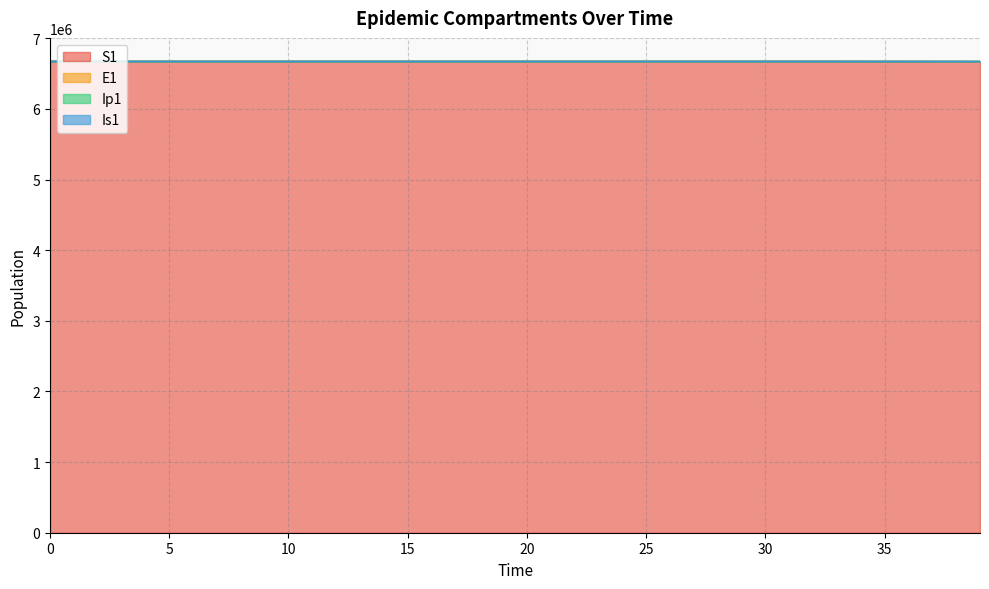

Reading left to right, list all the values displayed in this chart.

S1: 6671082.0	6671081.6	6671081.3	6671081.0	6671080.5	6671080.0	6671079.4	6671078.6	6671077.7	6671076.5	6671075.0	6671073.2	6671071.0	6671068.3	6671065.0	6671060.8	6671055.7	6671049.3	6671041.5	6671031.9	6671020.0	6671005.2	6670987.1	6670964.7	6670937.0	6670902.8	6670860.6	6670808.5	6670744.2	6670664.8	6670566.8	6670445.8	6670296.4	6670111.9	6669884.2	6669603.1	6669256.1	6668827.7	6668298.9	6667646.1
E1: 6671082.0	6671081.9	6671081.8	6671081.7	6671081.4	6671081.2	6671080.8	6671080.4	6671079.8	6671079.2	6671078.4	6671077.3	6671076.1	6671074.6	6671072.7	6671070.3	6671067.4	6671063.8	6671059.4	6671054.0	6671047.3	6671039.0	6671028.7	6671016.0	6671000.4	6670981.1	6670957.3	6670927.9	6670891.6	6670846.8	6670791.4	6670723.1	6670638.8	6670534.6	6670406.1	6670247.4	6670051.4	6669809.6	6669510.9	6669142.3
Ip1: 6671083.0	6671082.8	6671082.6	6671082.4	6671082.2	6671082.0	6671081.7	6671081.4	6671081.1	6671080.6	6671080.1	6671079.5	6671078.7	6671077.8	6671076.7	6671075.2	6671073.5	6671071.3	6671068.7	6671065.4	6671061.3	6671056.3	6671050.2	6671042.5	6671033.1	6671021.5	6671007.1	6670989.4	6670967.5	6670940.5	6670907.2	6670866.0	6670815.2	6670752.5	6670675.0	6670579.4	6670461.3	6670315.6	6670135.7	6669913.5
Is1: 6671082.0	6671082.0	6671081.9	6671081.8	6671081.6	6671081.3	6671081.0	6671080.6	6671080.2	6671079.6	6671078.9	6671078.0	6671076.9	6671075.5	6671073.9	6671071.8	6671069.3	6671066.1	6671062.2	6671057.4	6671051.5	6671044.2	6671035.2	6671024.0	6671010.3	6670993.3	6670972.4	6670946.5	6670914.5	6670875.1	6670826.4	6670766.3	6670692.1	6670600.4	6670487.3	6670347.7	6670175.3	6669962.4	6669699.7	6669375.3